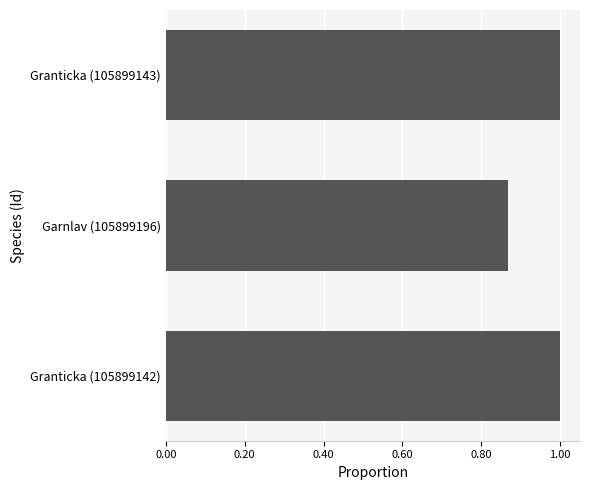

Is it true that the value at Garnlav (105899196) is 1.4?

False